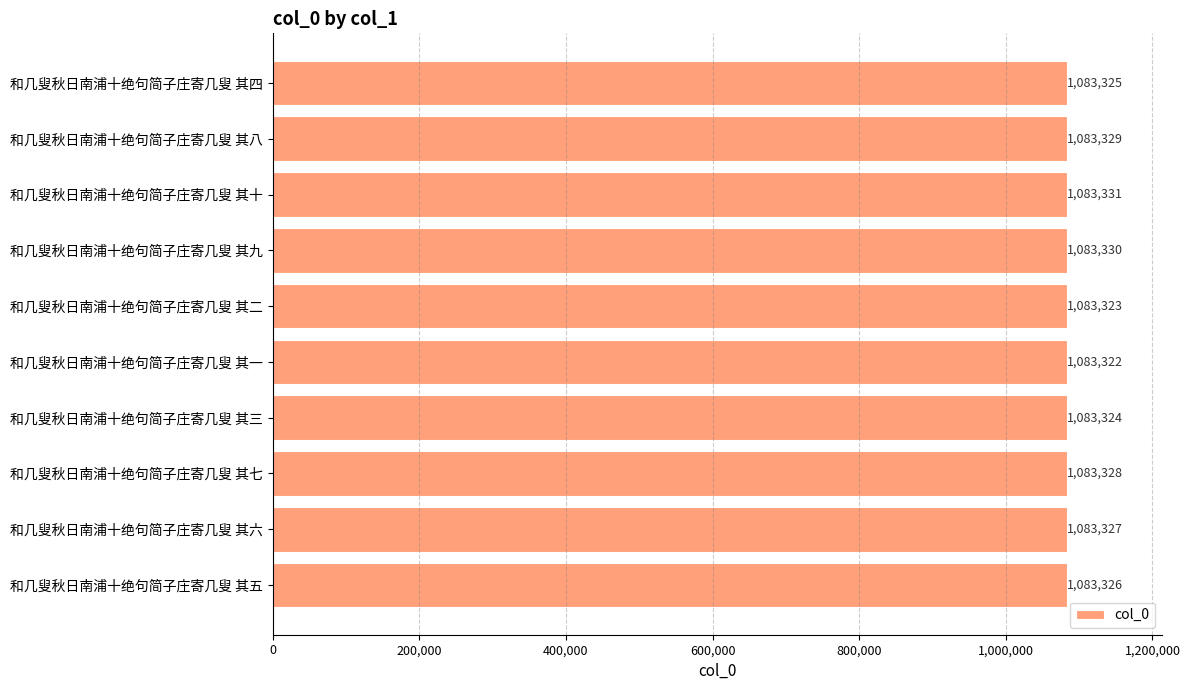

List the labels in order of value, largest first.

和几叟秋日南浦十绝句简子庄寄几叟 其十, 和几叟秋日南浦十绝句简子庄寄几叟 其九, 和几叟秋日南浦十绝句简子庄寄几叟 其八, 和几叟秋日南浦十绝句简子庄寄几叟 其七, 和几叟秋日南浦十绝句简子庄寄几叟 其六, 和几叟秋日南浦十绝句简子庄寄几叟 其五, 和几叟秋日南浦十绝句简子庄寄几叟 其四, 和几叟秋日南浦十绝句简子庄寄几叟 其三, 和几叟秋日南浦十绝句简子庄寄几叟 其二, 和几叟秋日南浦十绝句简子庄寄几叟 其一